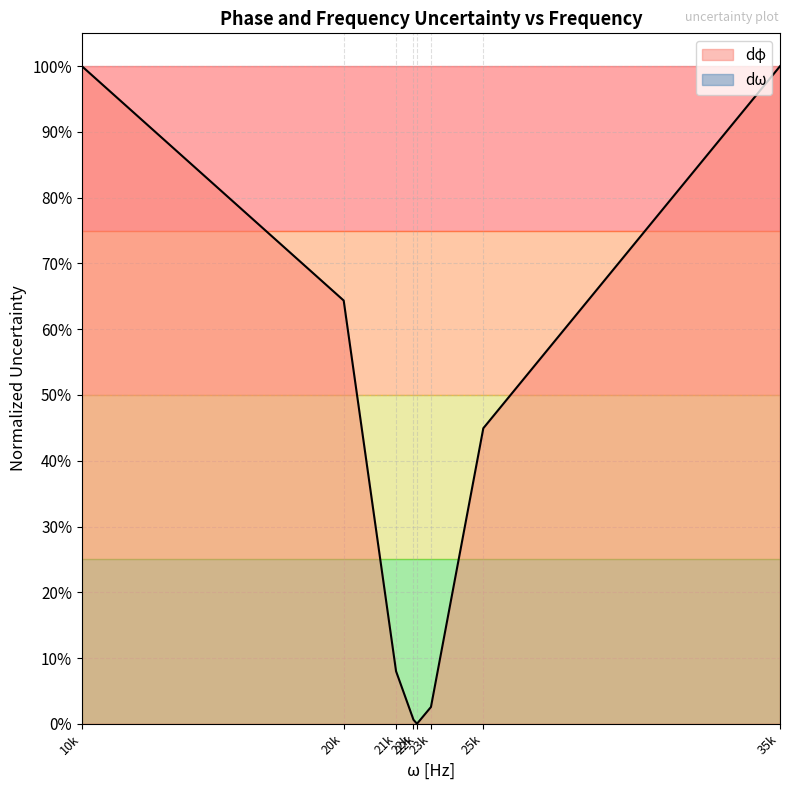

How many data points are above 0?

7